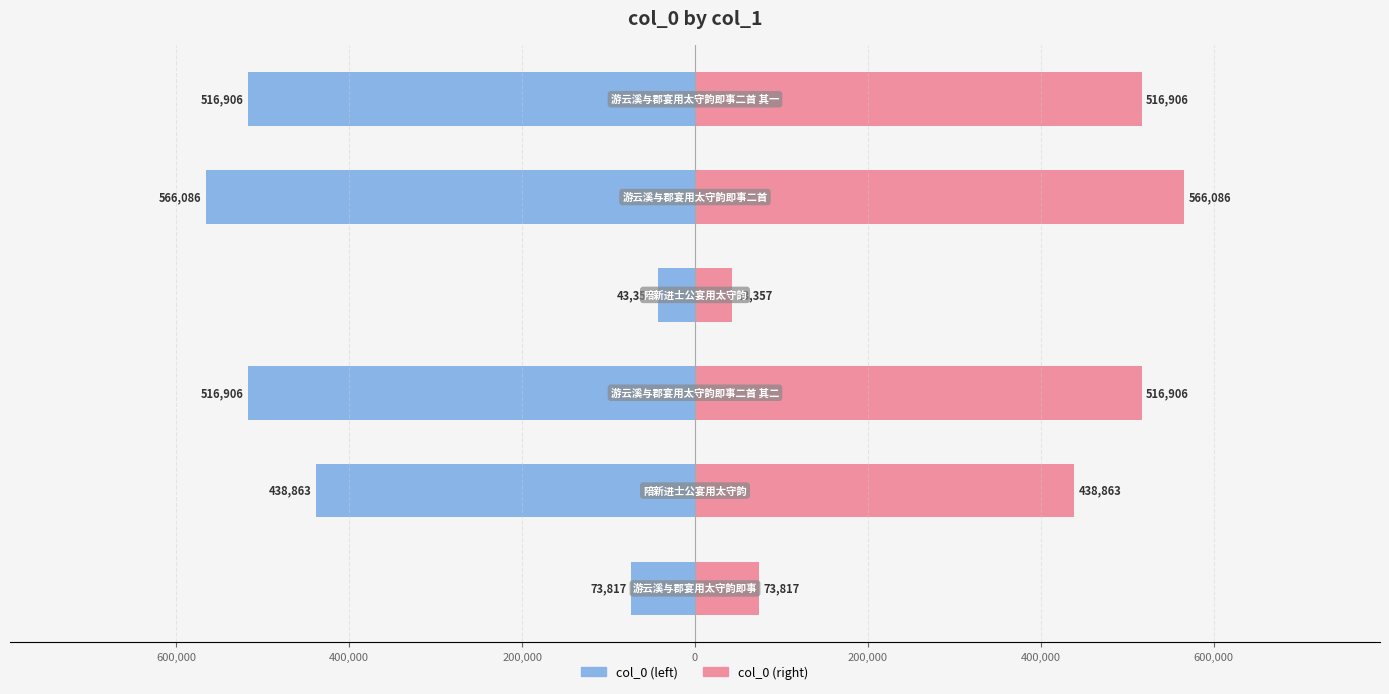

What are all the series names shown in the legend?

col_0 (left), col_0 (right)